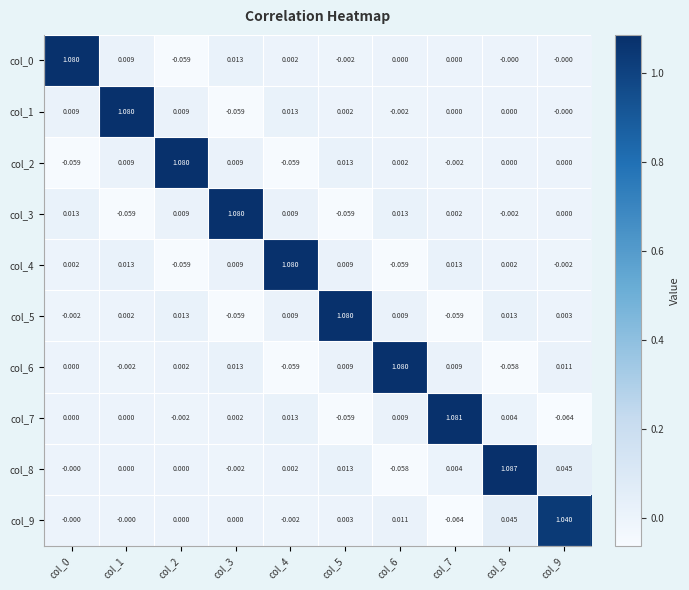

Is the value of col_1 at col_3 greater than the value of col_4 at col_1?

No